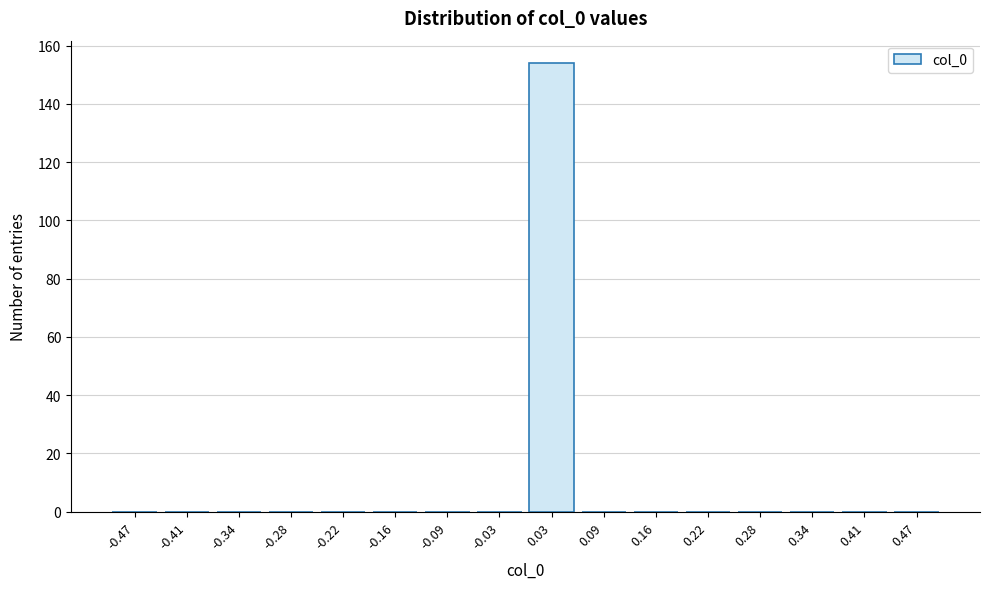

Reading left to right, list all the values displayed in this chart.

-0.47=0	-0.41=0	-0.34=0	-0.28=0	-0.22=0	-0.16=0	-0.09=0	-0.03=0	0.03=154	0.09=0	0.16=0	0.22=0	0.28=0	0.34=0	0.41=0	0.47=0